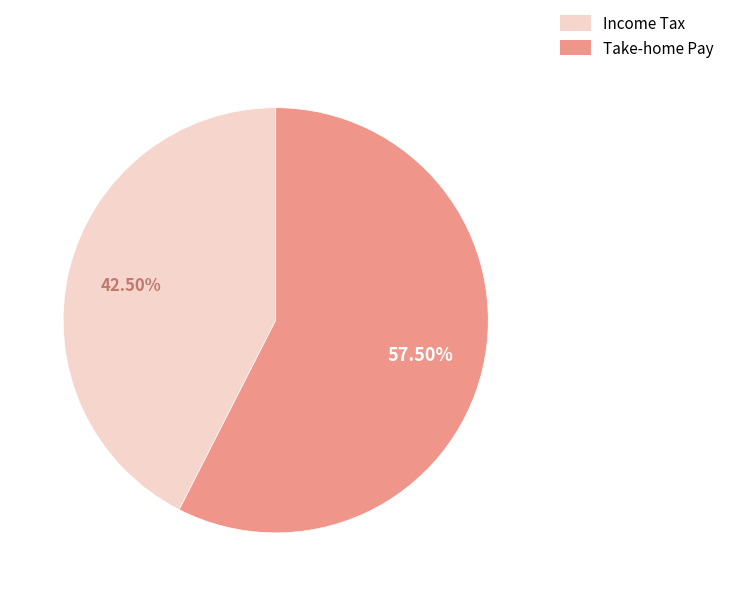

Which category has the biggest portion of the pie?

Take-home Pay